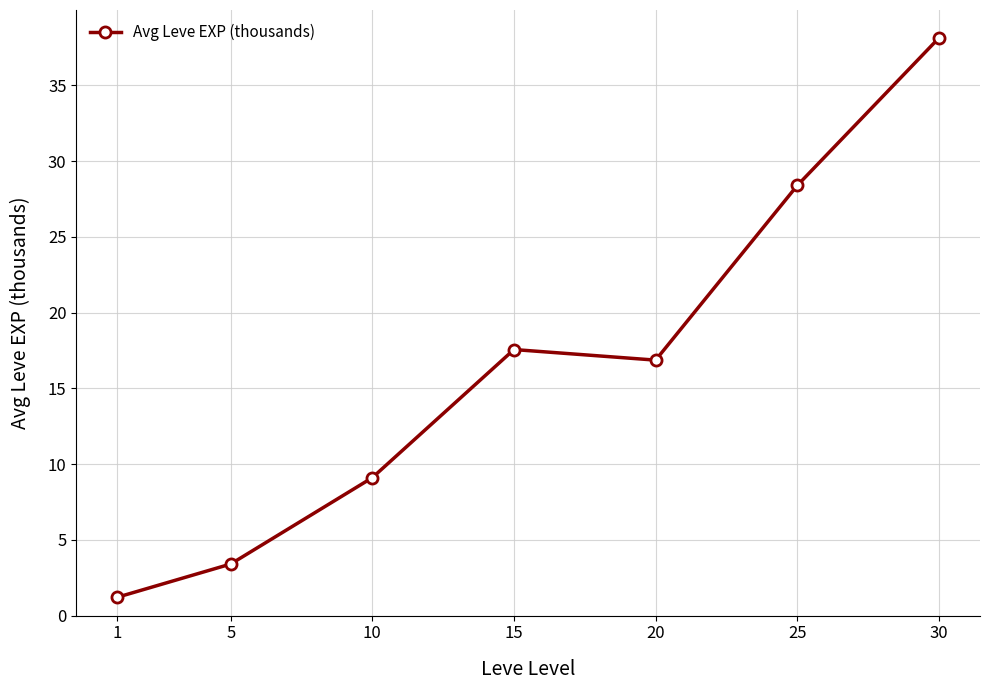

At which label does the data first exceed 16?

15